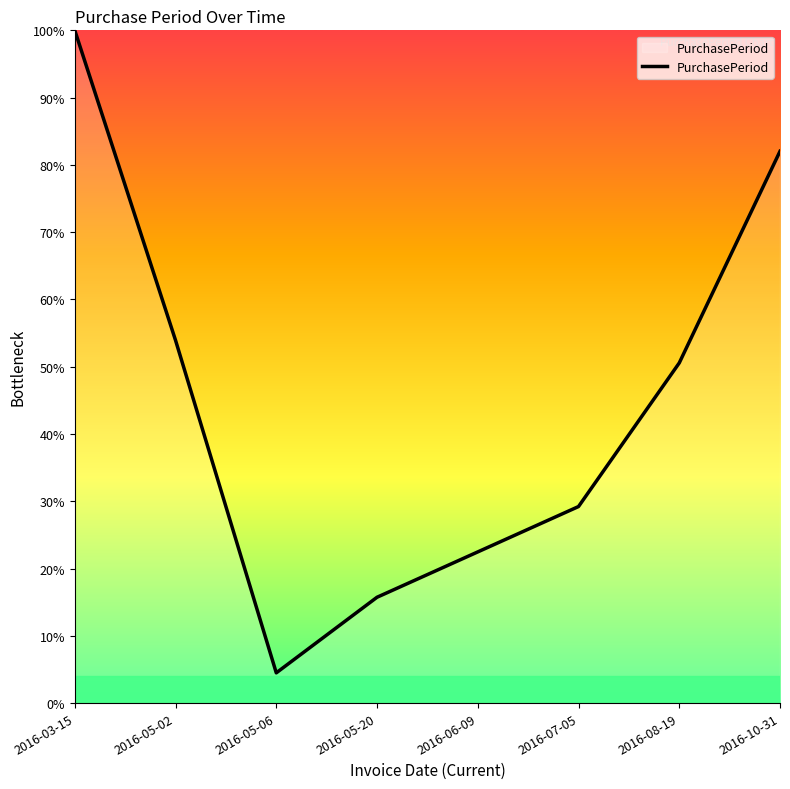

What is the difference between the values at 2016-06-09 and 2016-05-02?

31.5